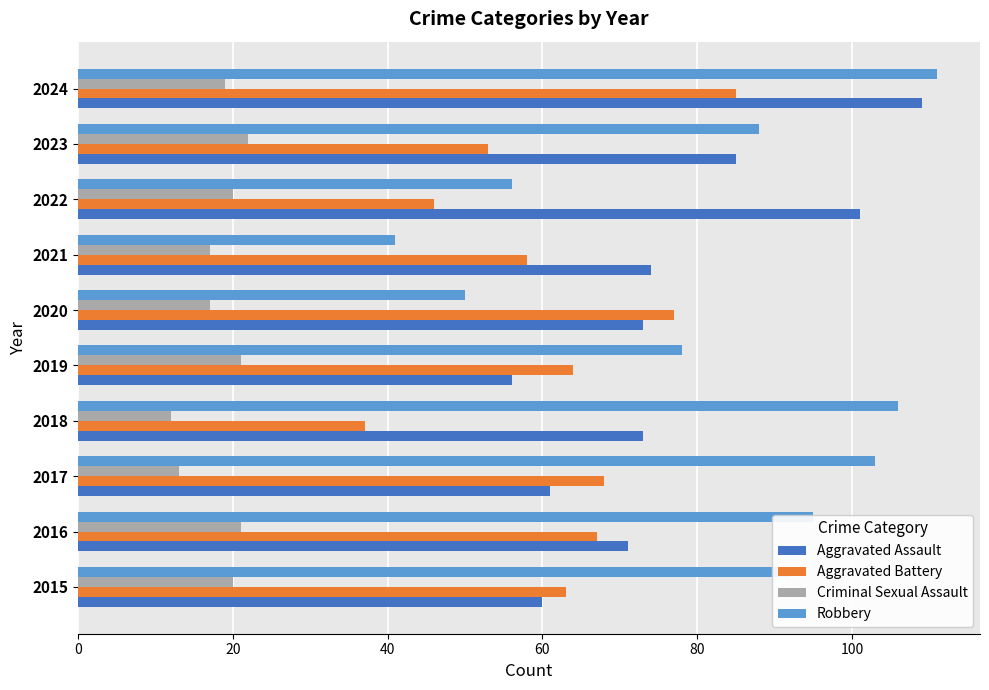

Which series changed the most between 2021 and 2024?

Robbery